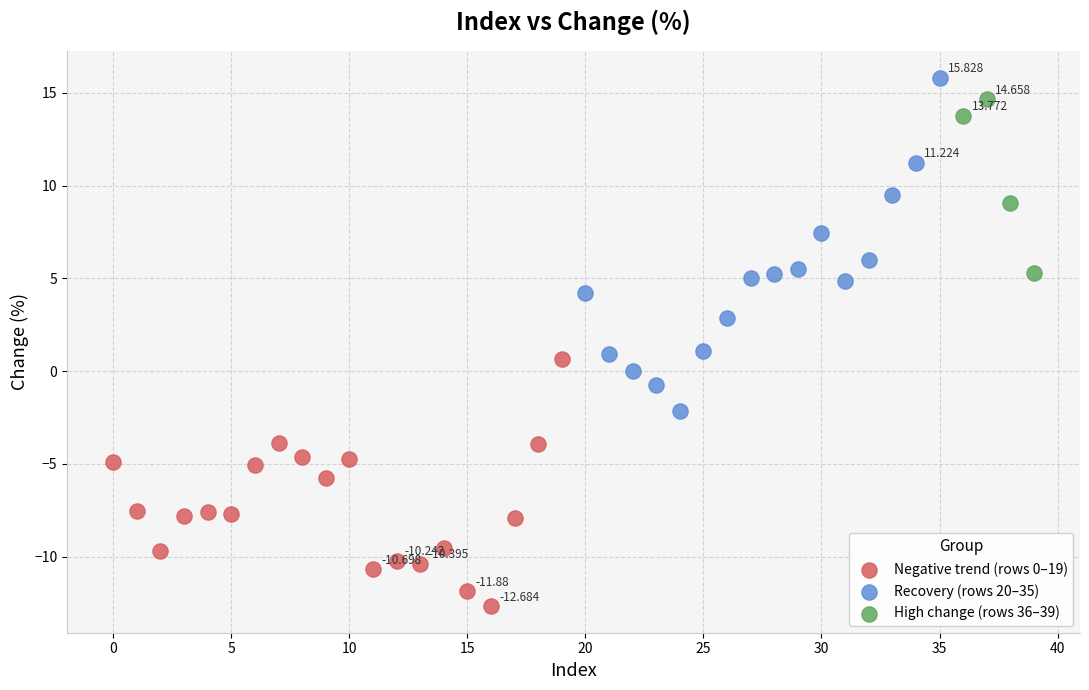

What are all the series names shown in the legend?

Negative trend (rows 0–19), Recovery (rows 20–35), High change (rows 36–39)